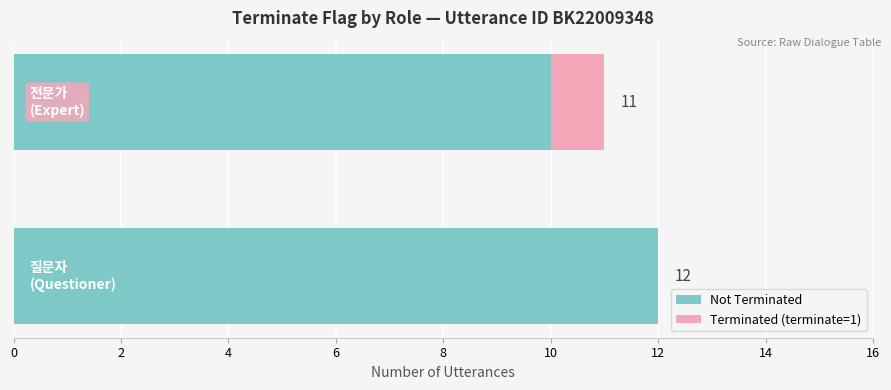

What is the sum of all Not Terminated values?

22